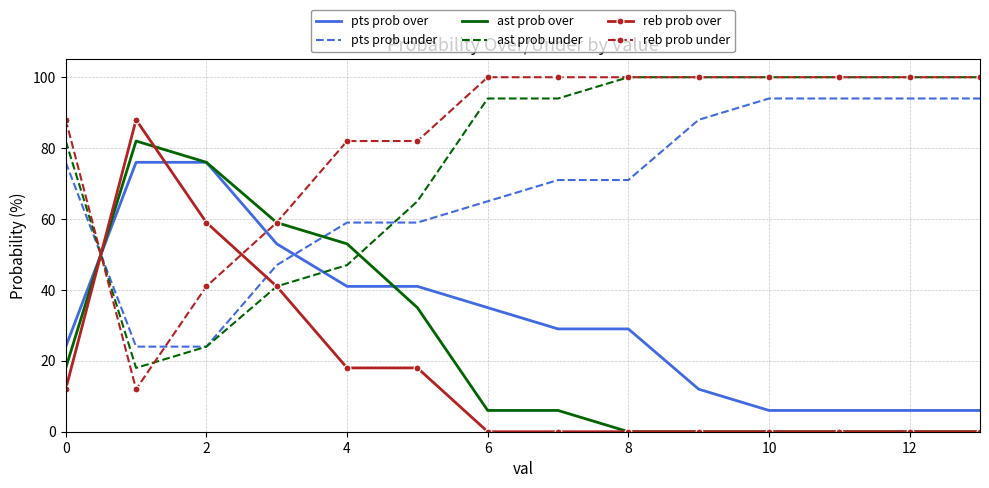

Count the number of categories in the chart.

14